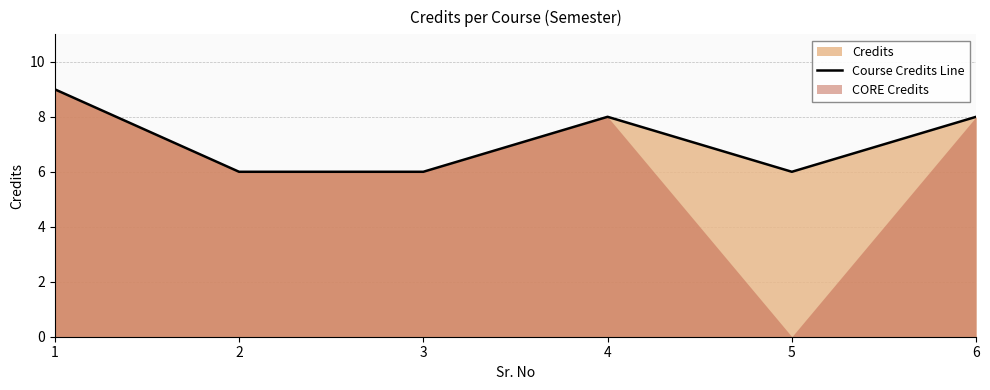

Rank the categories by value from highest to lowest.

1, 4, 6, 2, 3, 5